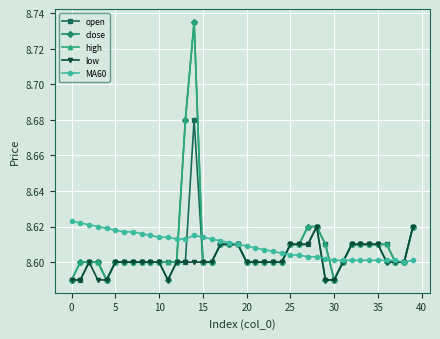

How many low values are between 8 and 9?

40